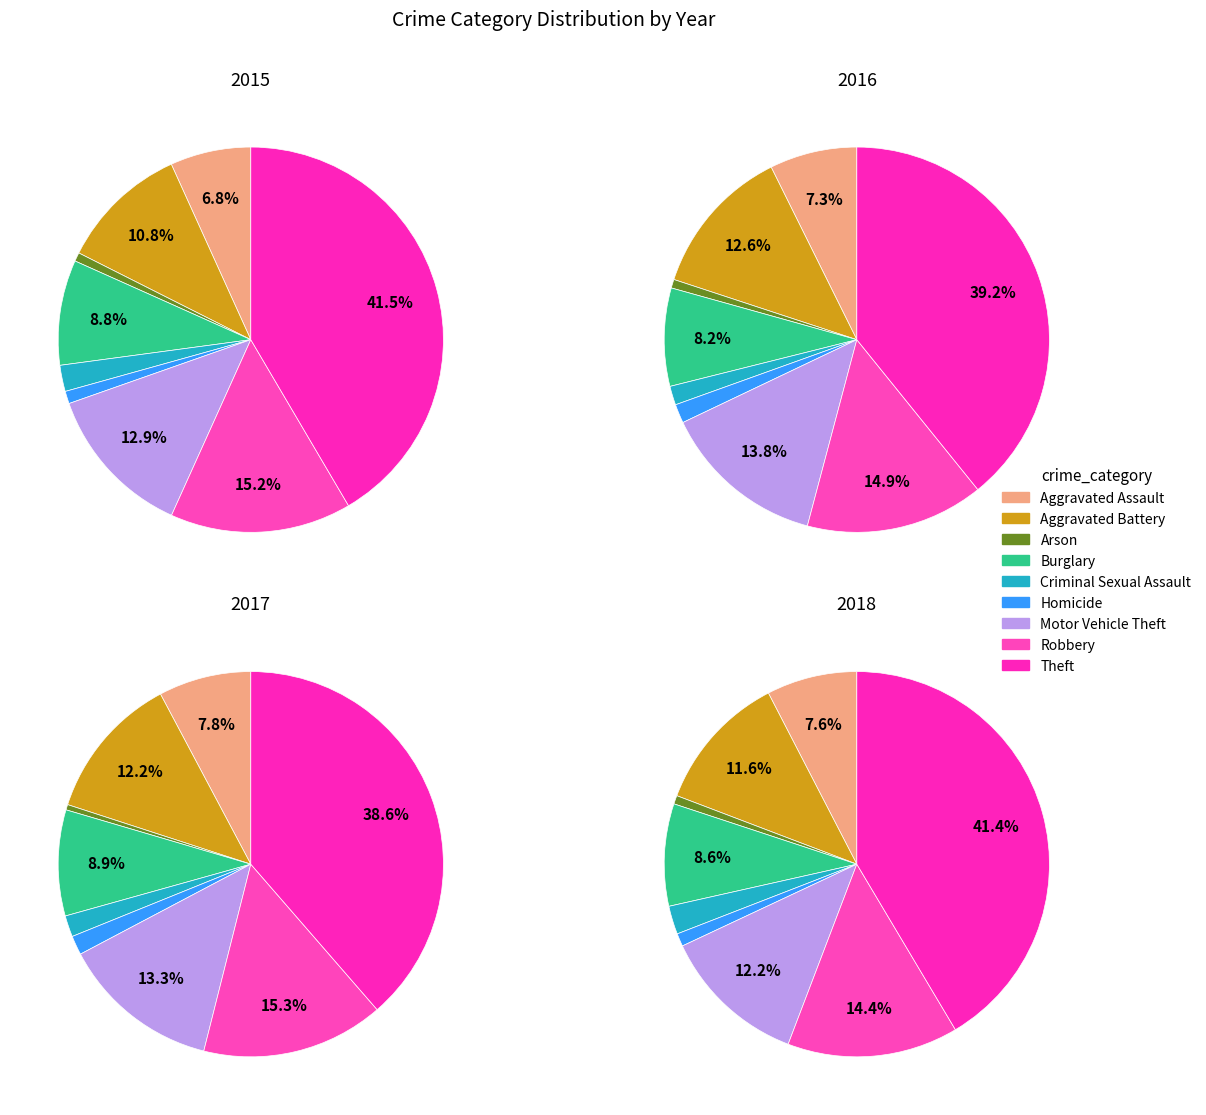

Is it true that Criminal Sexual Assault is 2% of the pie?

True